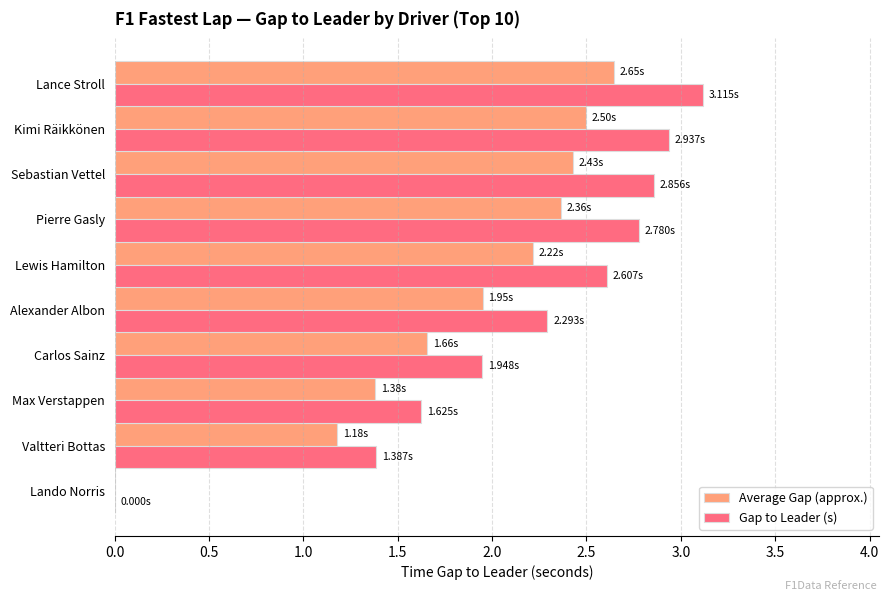

Where is Average Gap (approx.) nearest to the value 1?

Valtteri Bottas